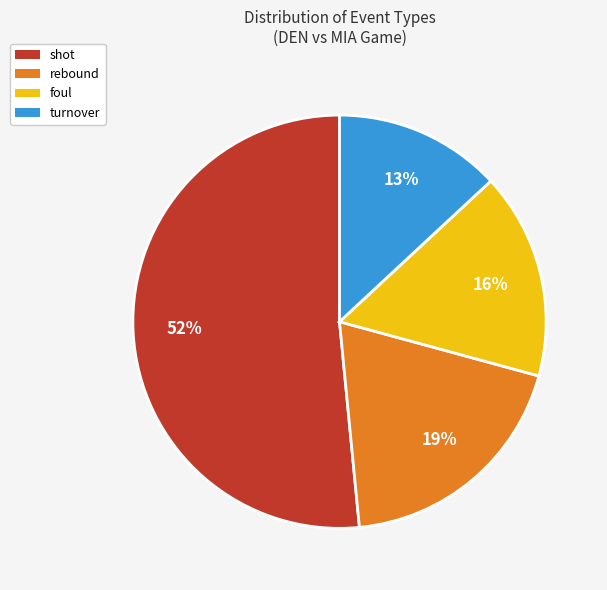

How many segments does this pie chart have?

4